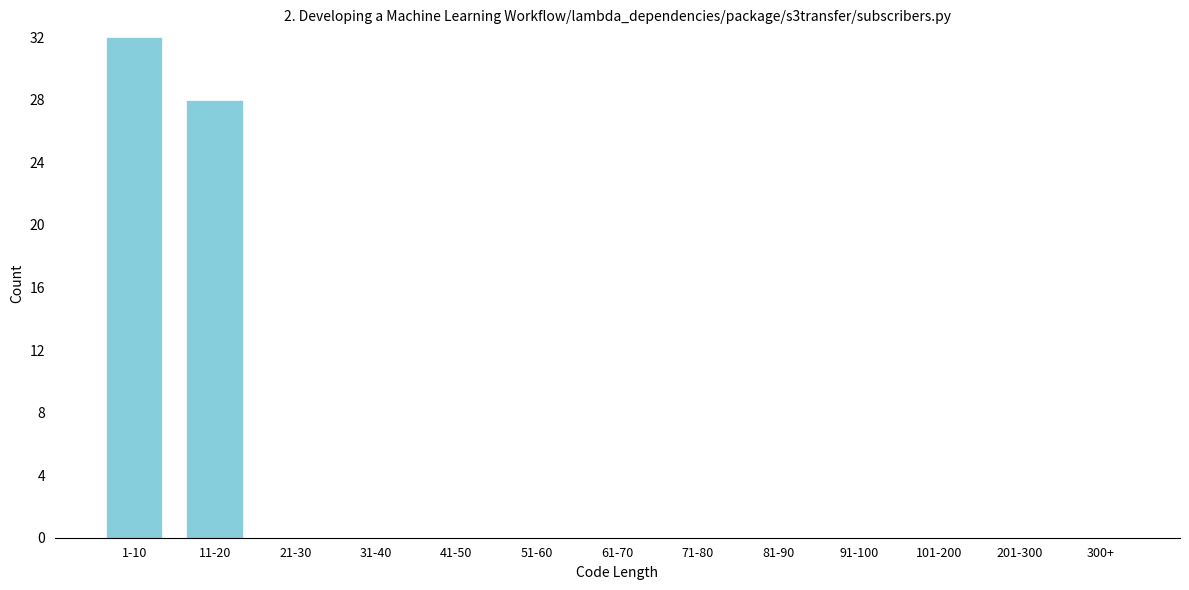

Reading right to left, transcribe all the data shown in this chart.

300+=0	201-300=0	101-200=0	91-100=0	81-90=0	71-80=0	61-70=0	51-60=0	41-50=0	31-40=0	21-30=0	11-20=28	1-10=32